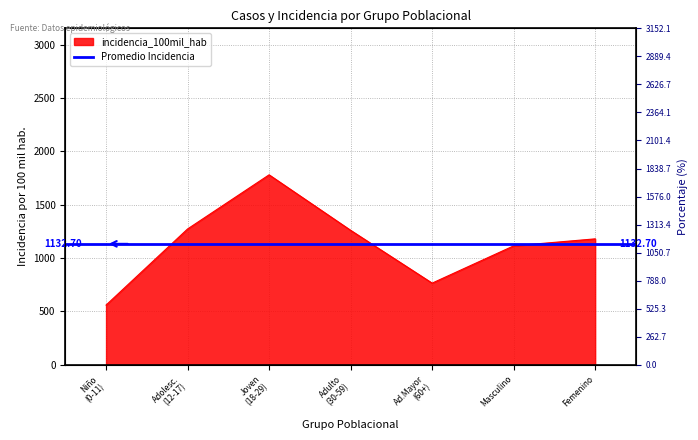

Where is the first local minimum for incidencia_100mil_hab?

Ad.Mayor (60+)